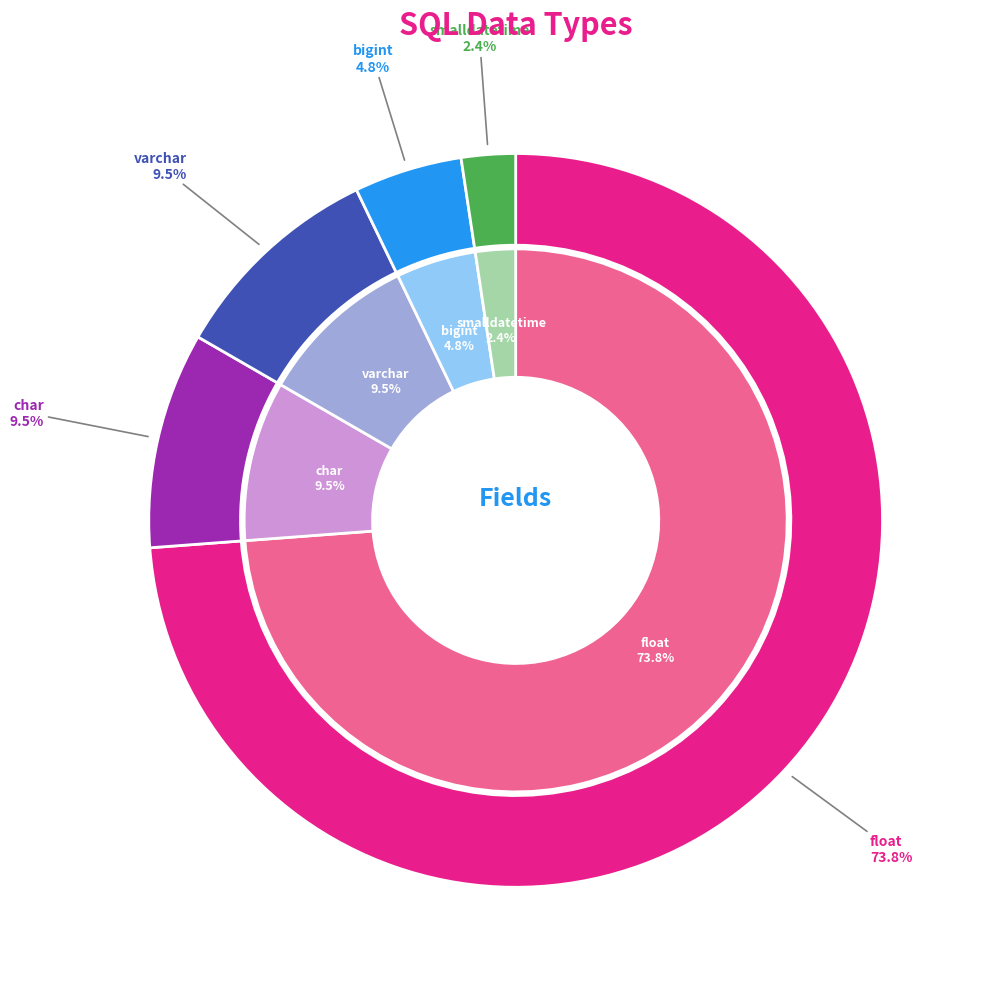

What is the total percentage of float and char?

83.3%